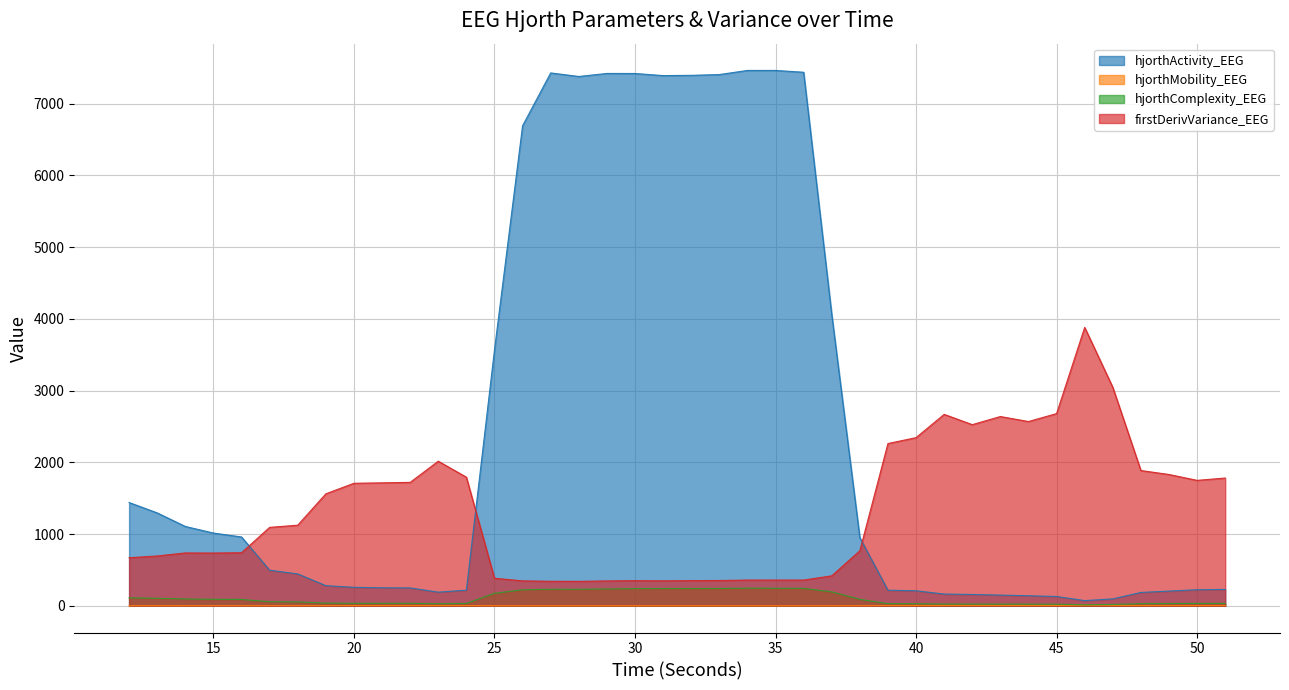

Where is the first local minimum for hjorthComplexity_EEG?

23